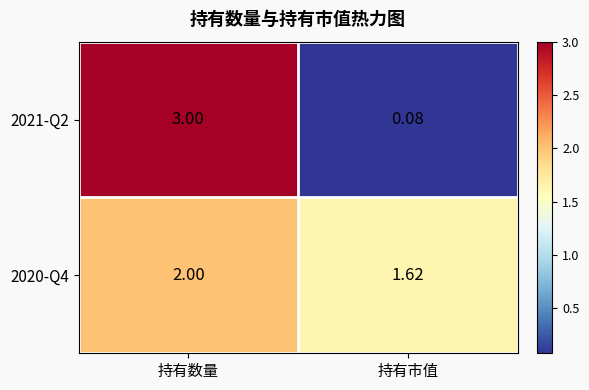

Where is 2021-Q2 nearest to the value 1?

持有市值